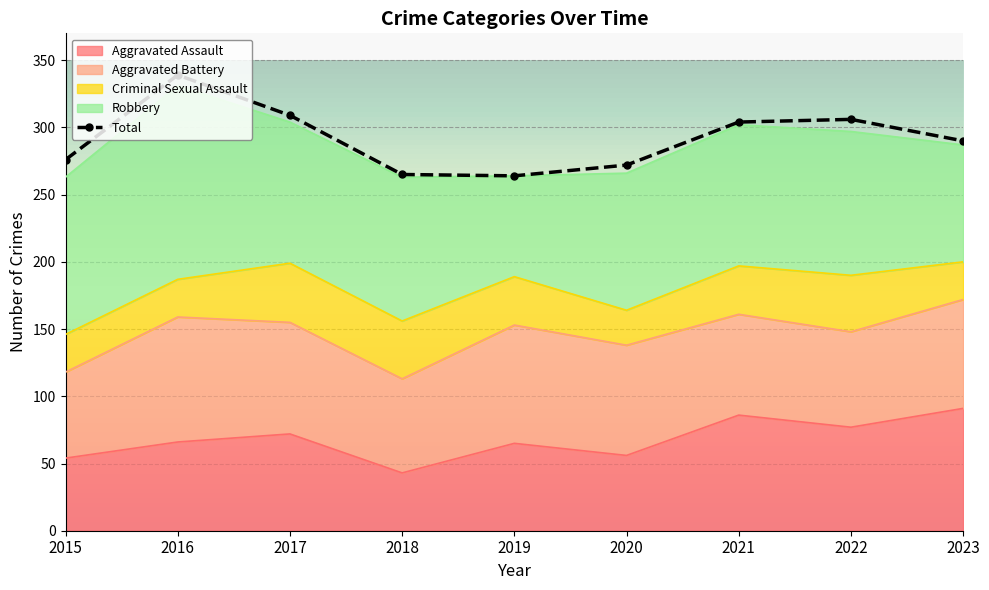

At 2019, list the series in order from largest to smallest.

Total, Aggravated Battery, Robbery, Aggravated Assault, Criminal Sexual Assault